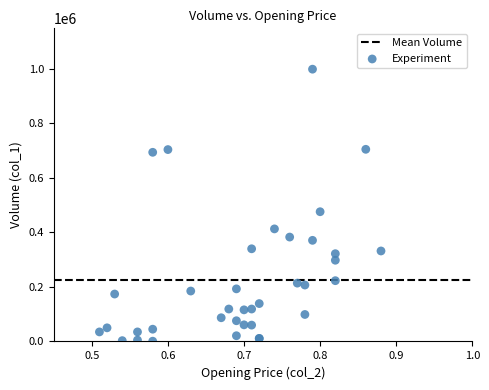

What Y value in the scatter plot is closest to 500000?

476000